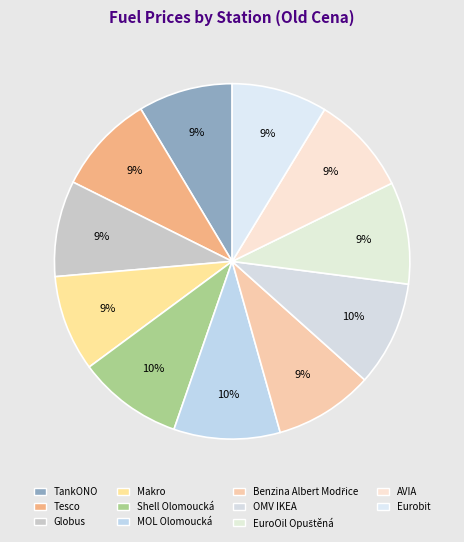

What percentage is the Eurobit slice, to the nearest percent?

9%